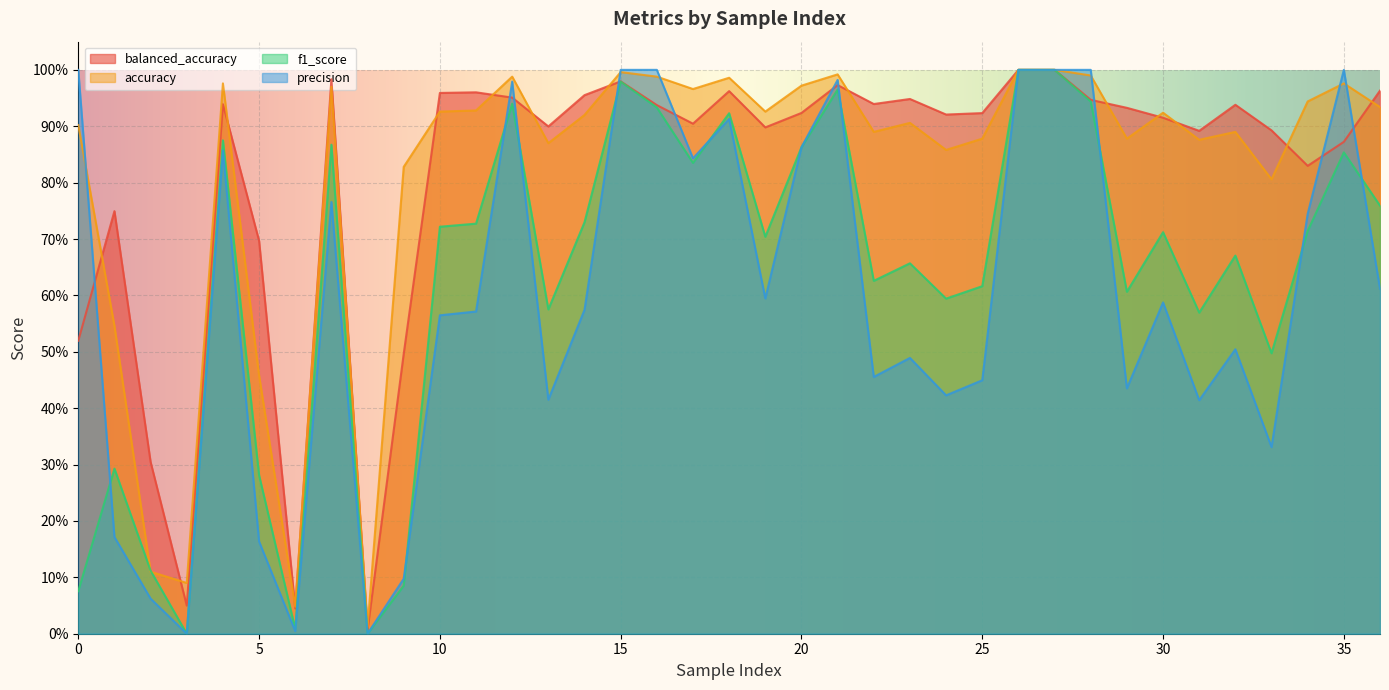

How many intersections are there between precision and f1_score?

10